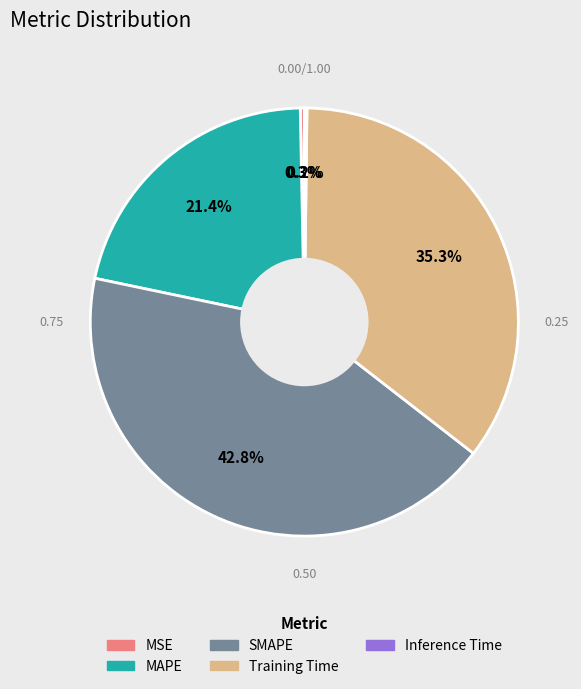

Which slice is the largest?

SMAPE